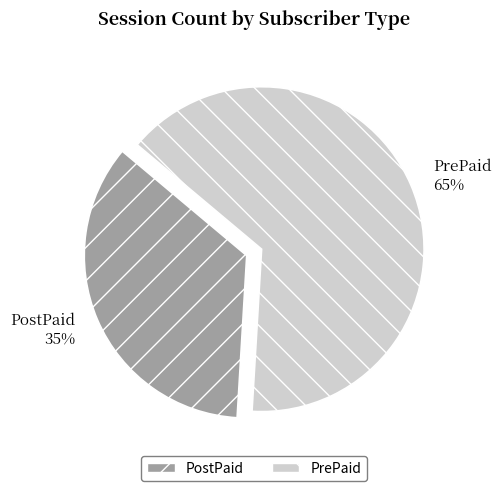

Does PrePaid account for over 50% of the chart?

Yes